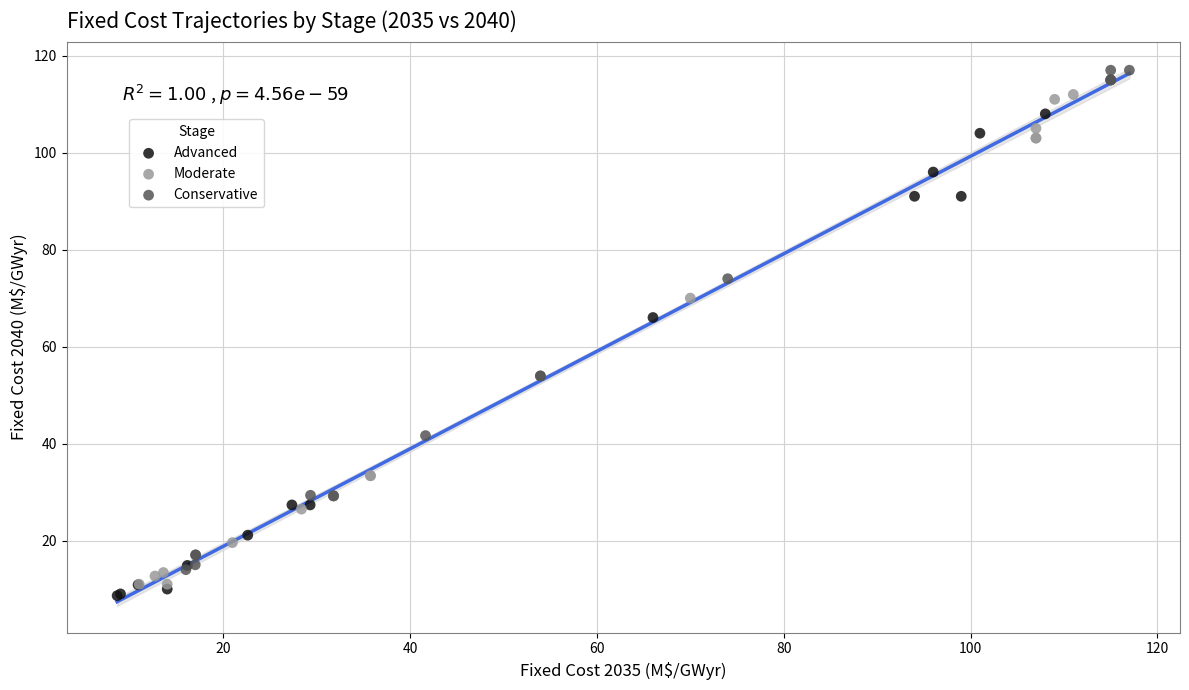

Which series reaches the maximum Y coordinate?

Conservative